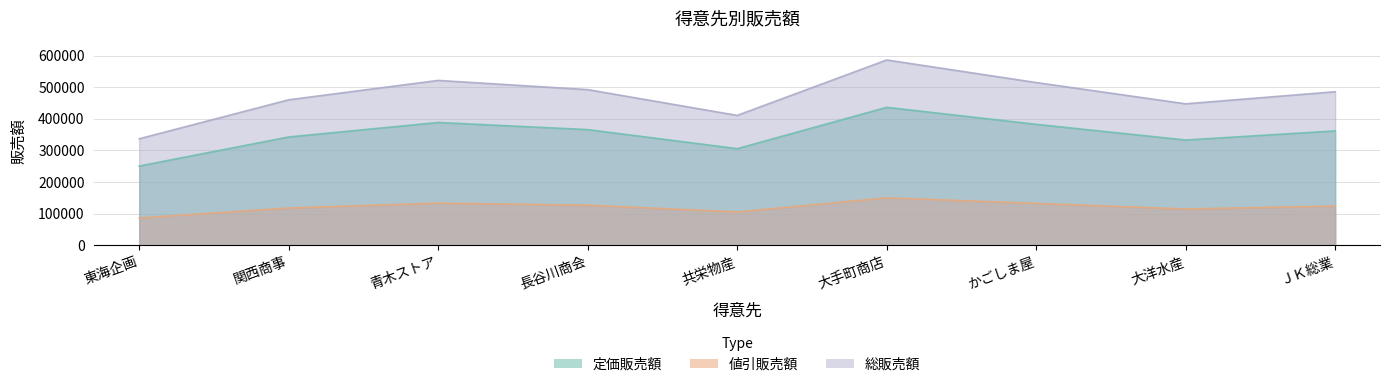

True or false: 定価販売額 has more than 0 points higher than both neighbors.

True